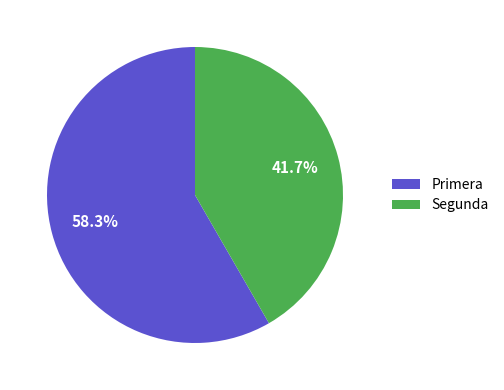

How many segments does this pie chart have?

2